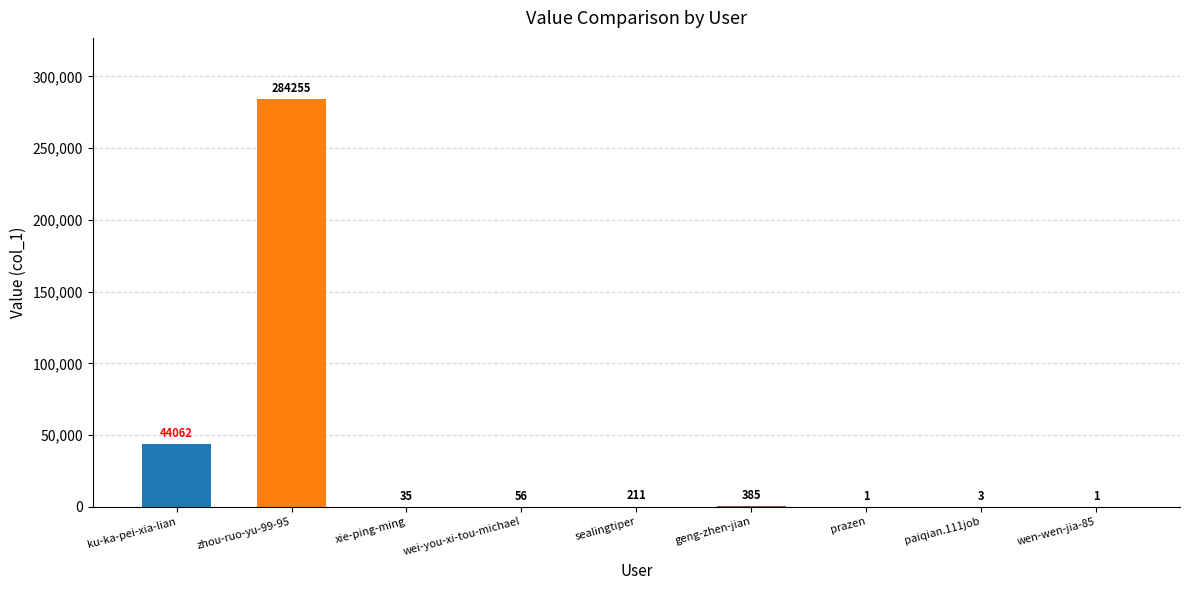

How many categories are shown in the chart?

9